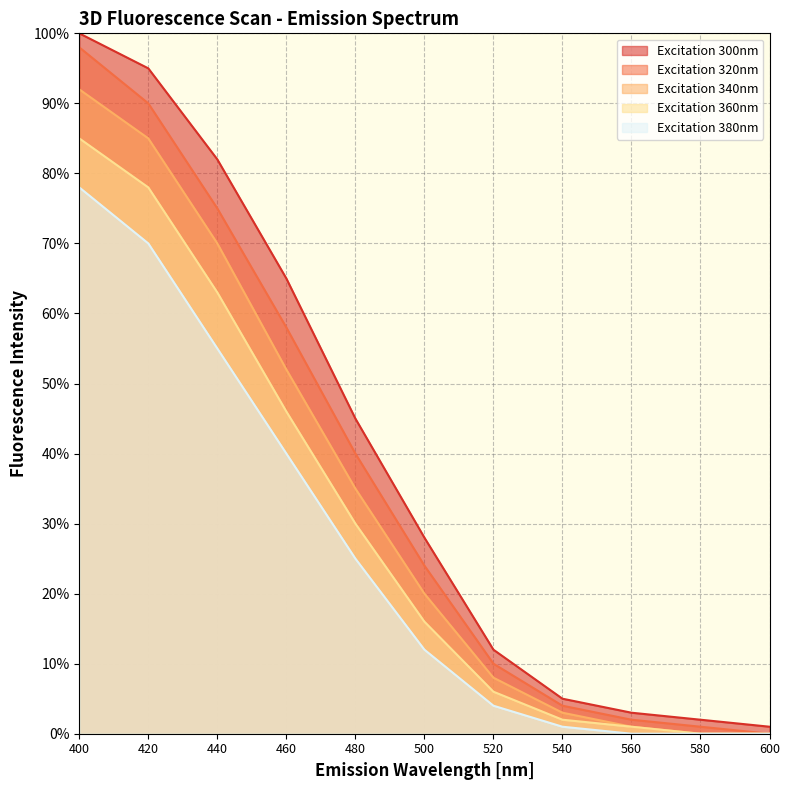

Reading left to right, what are all the values shown in this chart?

Excitation 300nm: 100	95	82	65	45	28	12	5	3	2	1
Excitation 320nm: 98	90	75	58	40	24	10	4	2	1	0
Excitation 340nm: 92	85	70	52	35	20	8	3	1	0	0
Excitation 360nm: 85	78	63	46	30	16	6	2	1	0	0
Excitation 380nm: 78	70	55	40	25	12	4	1	0	0	0